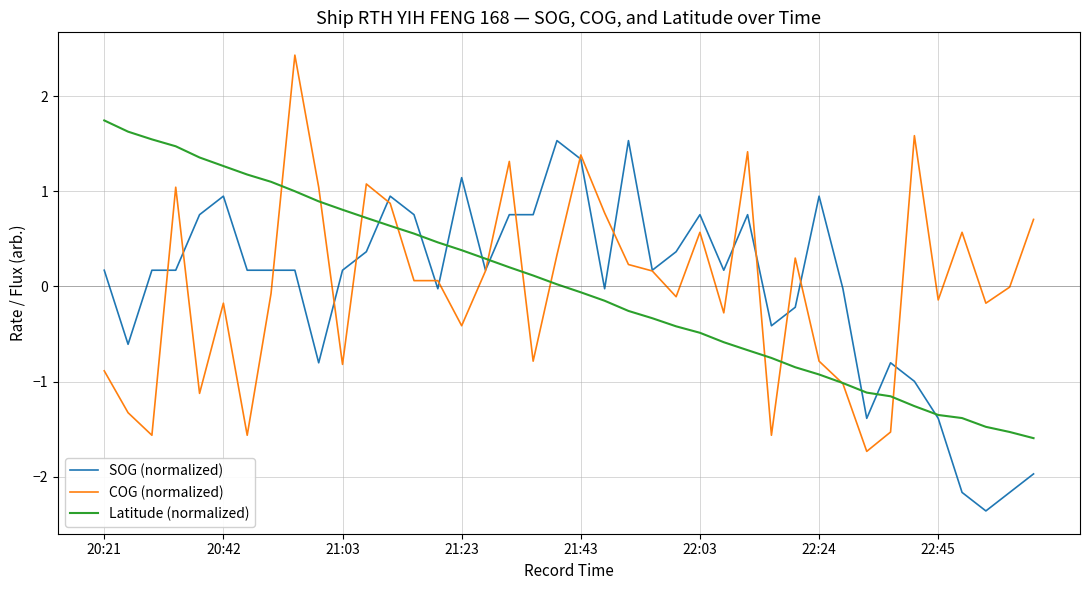

Rank the series by their maximum value, from lowest to highest.

SOG (normalized), Latitude (normalized), COG (normalized)